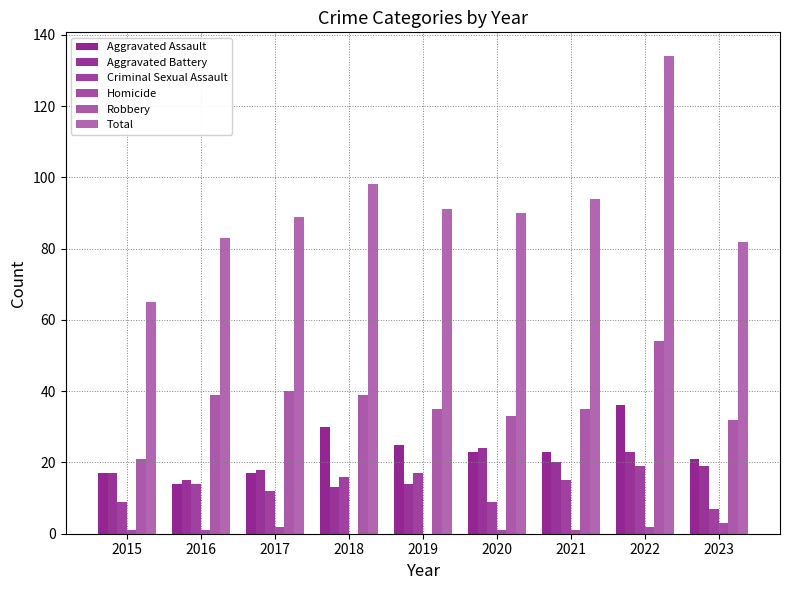

What is the difference between the highest and lowest values at 2023?

79